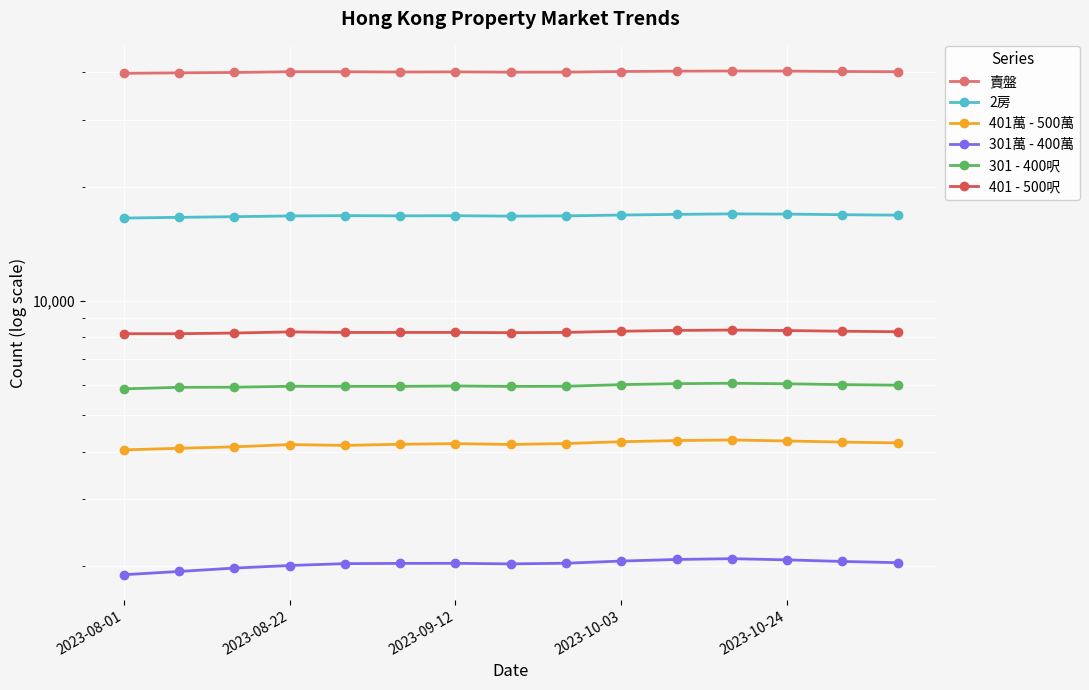

What is the spread (max minus min) of values at 2023-10-24?

38109